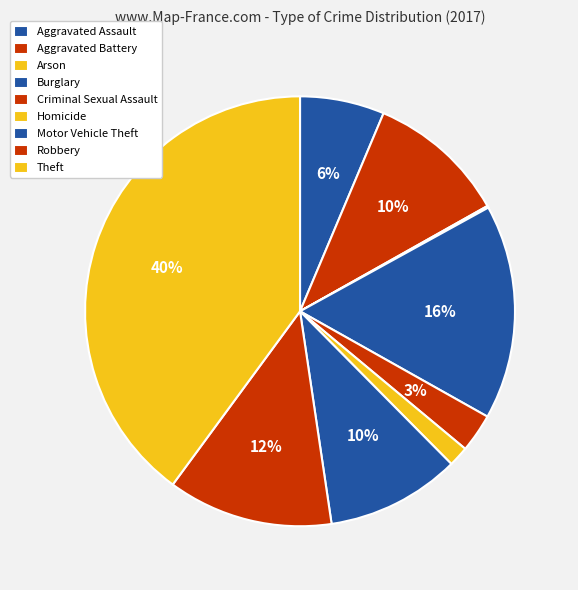

What percentage is NOT represented by Homicide?

98.5%